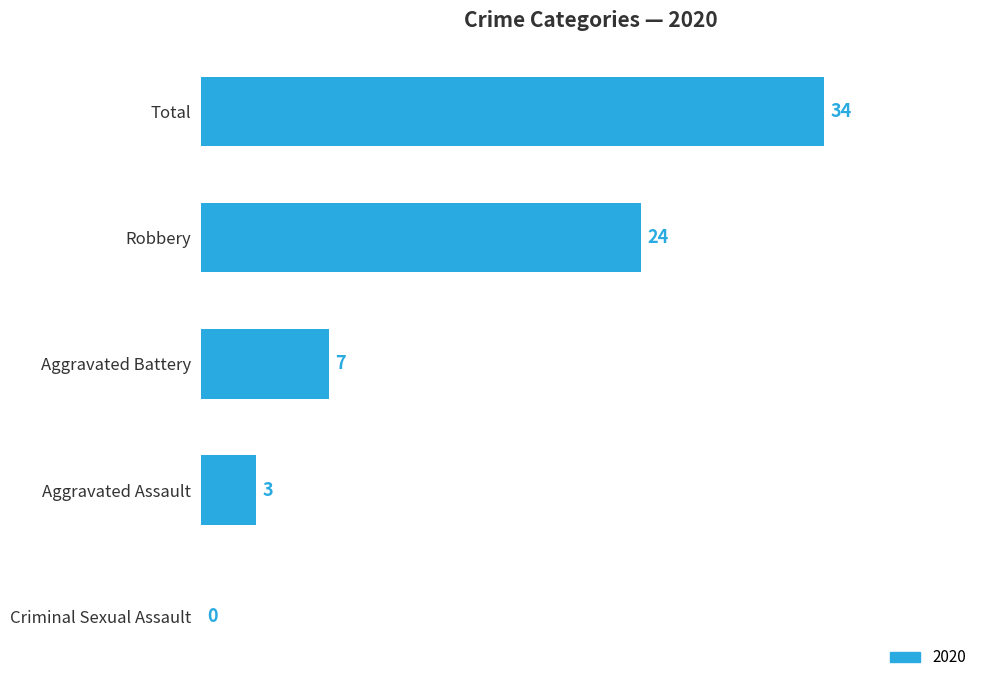

At which label is the value closest to 17?

Robbery